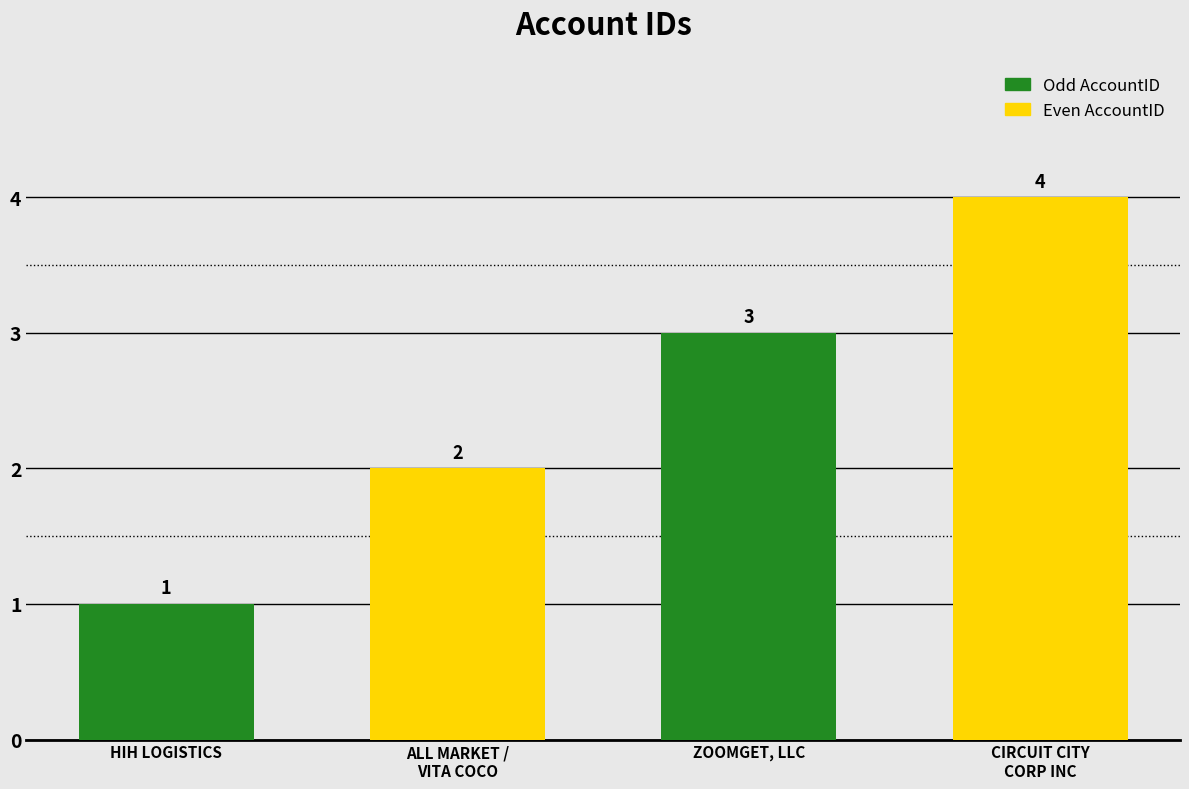

List the labels in order of value, largest first.

CIRCUIT CITY
CORP INC, ZOOMGET, LLC, ALL MARKET /
VITA COCO, HIH LOGISTICS